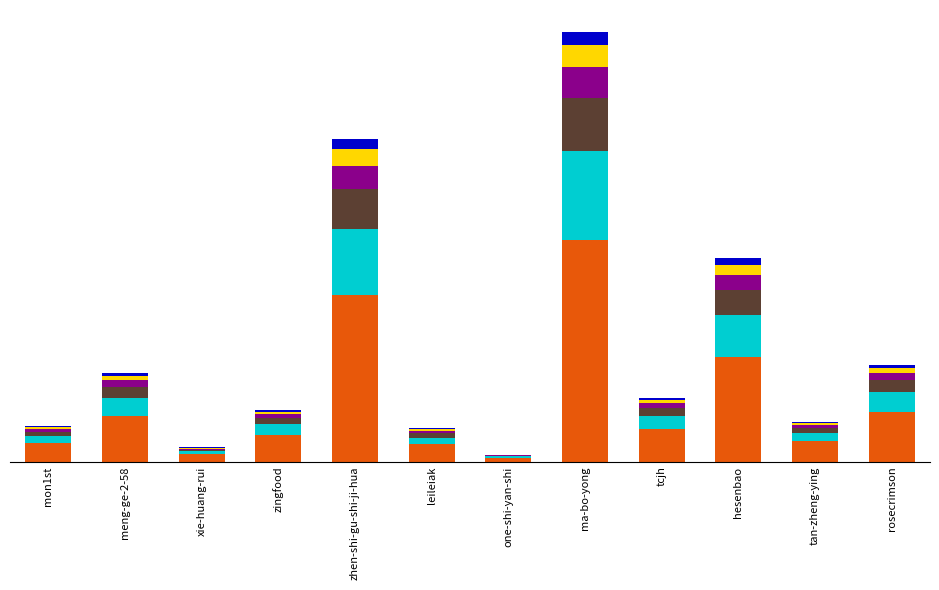

Are the bars grouped side by side (vs. stacked)?

No